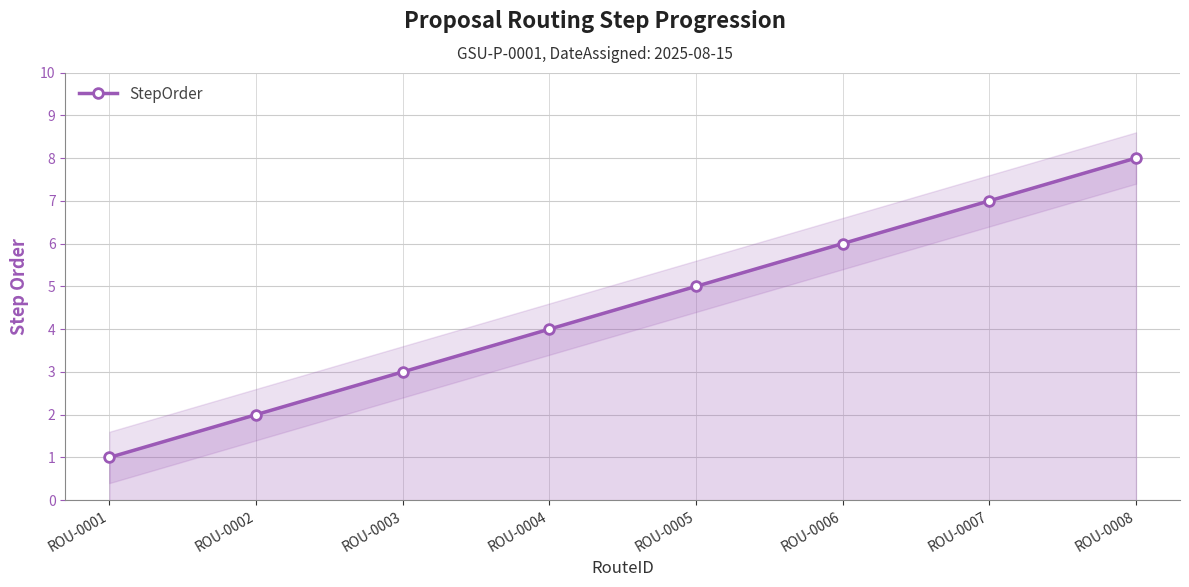

What is the approximate value at ROU-0005?

5